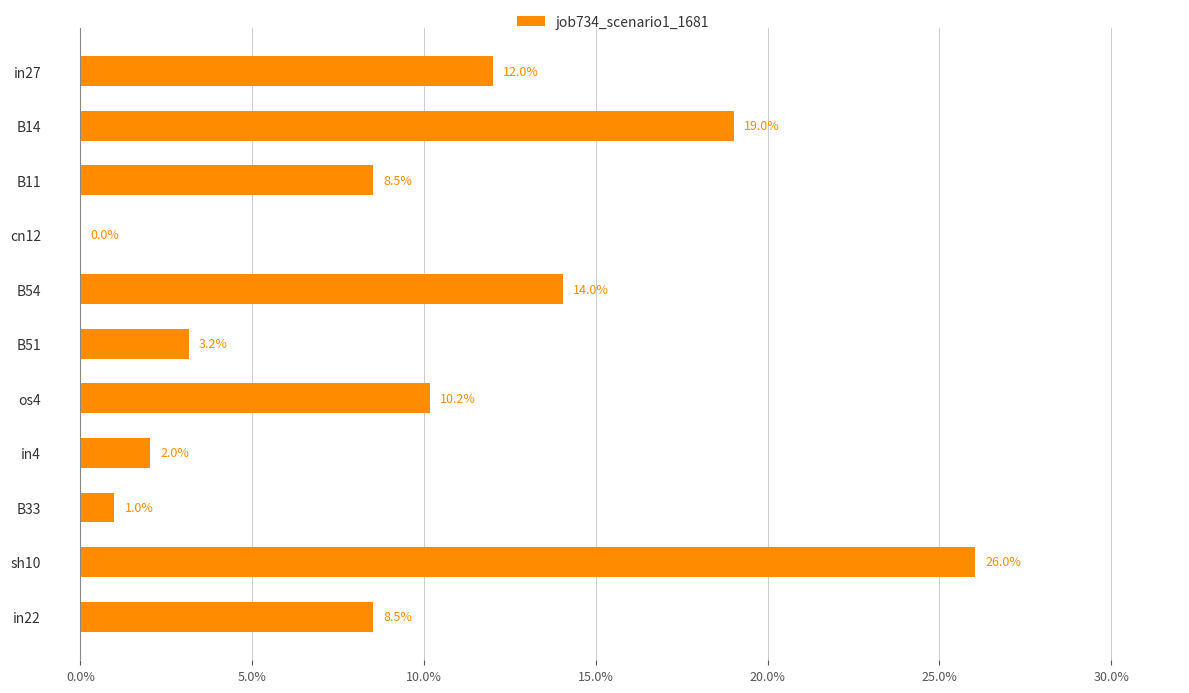

What is the maximum value shown in the chart?

0.3